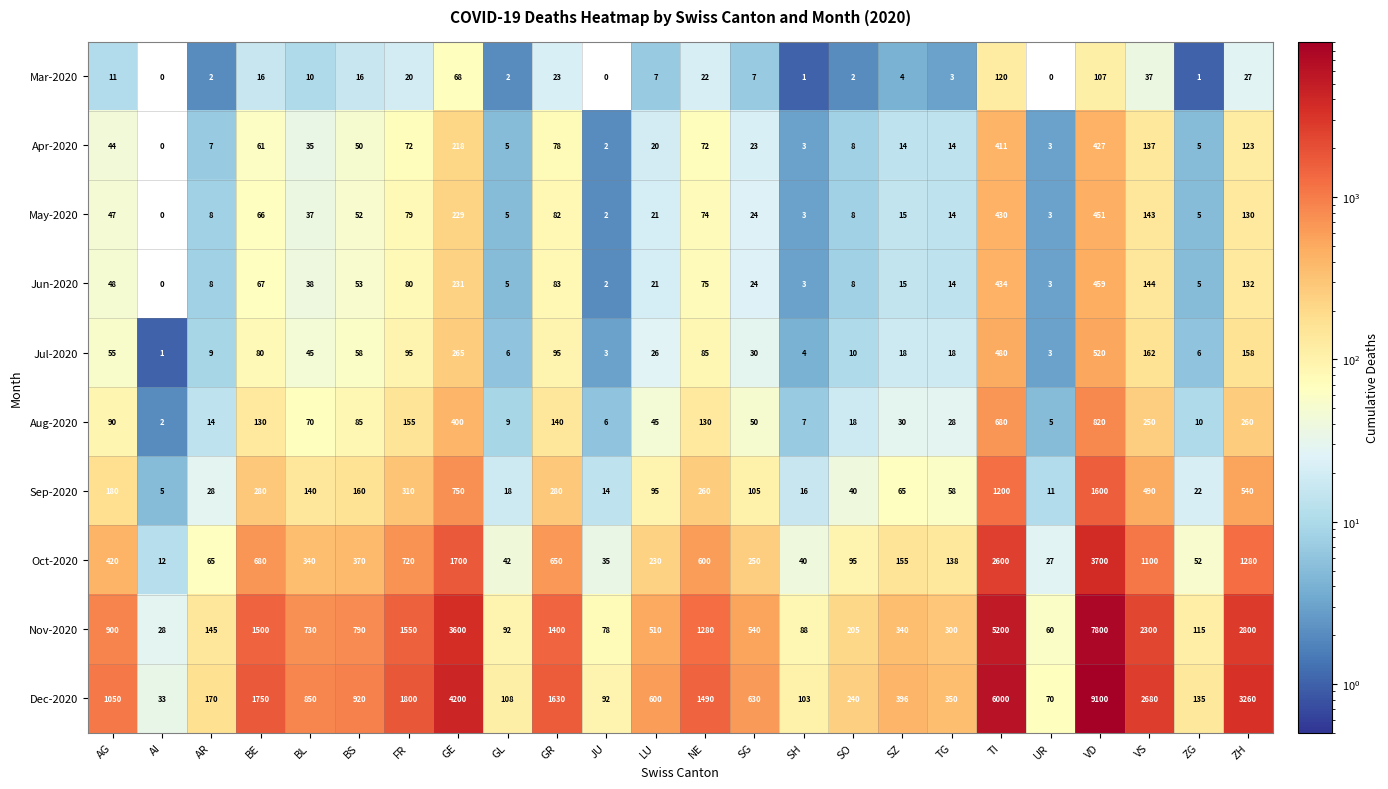

What is the lowest value of the Nov-2020 series?

28